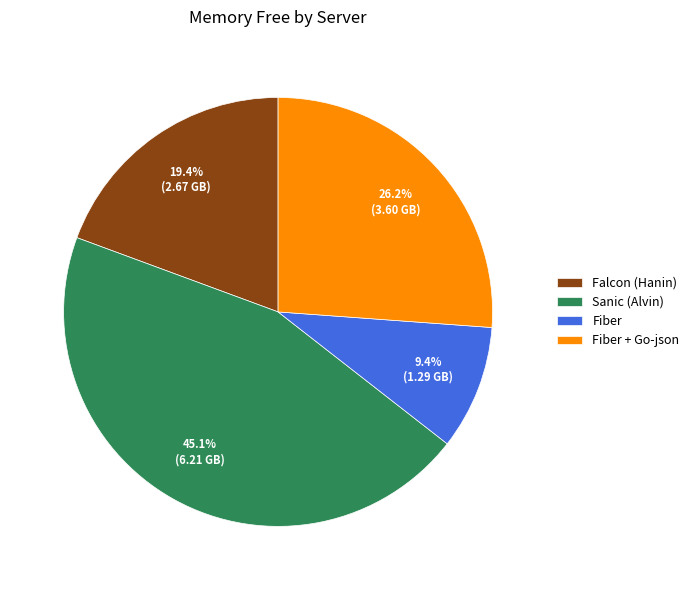

Which has a higher value, Fiber or Sanic (Alvin)?

Sanic (Alvin)